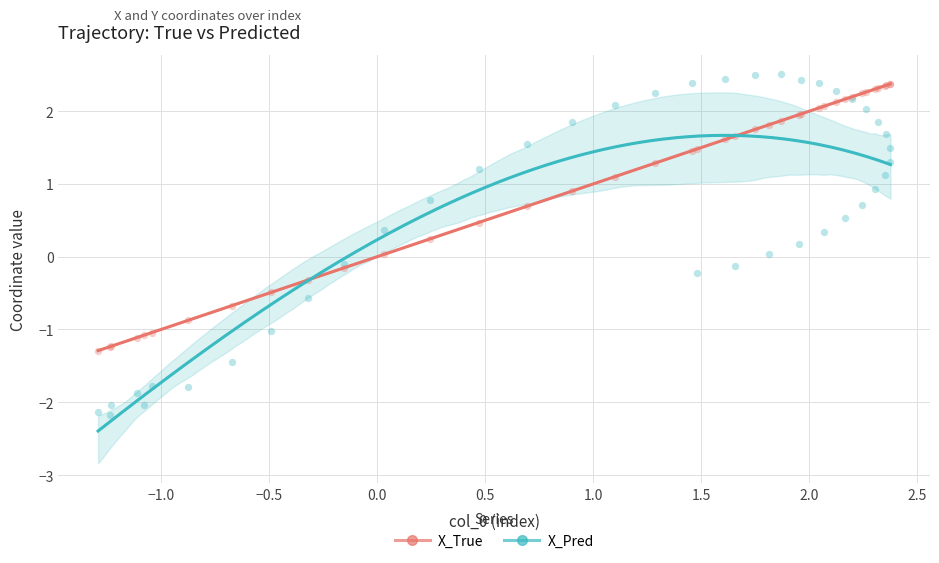

Which series contains the lowest Y value?

X_Pred